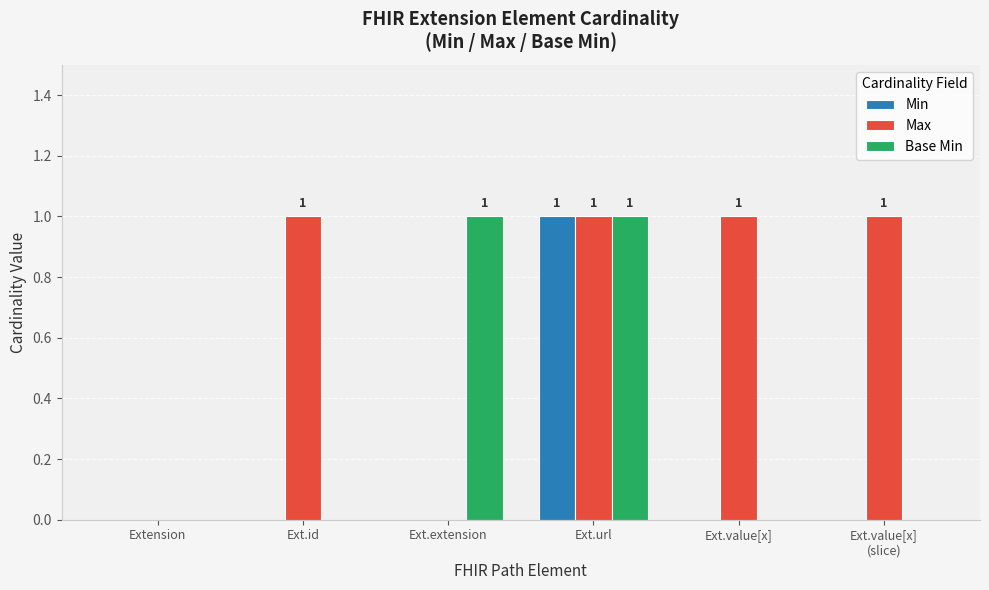

At which label does Min reach its peak?

Ext.url